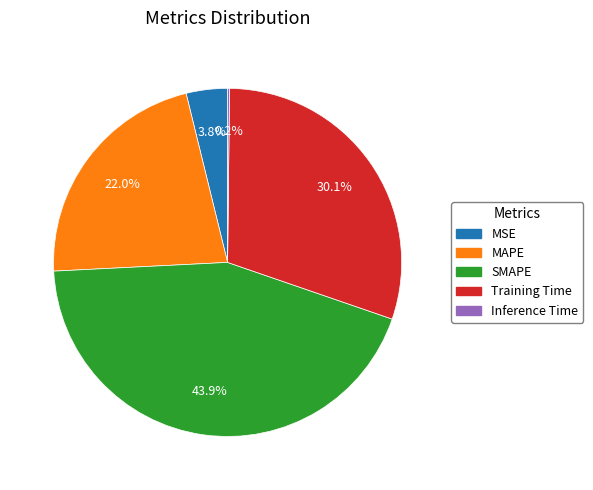

Which has a higher value, SMAPE or Training Time?

SMAPE